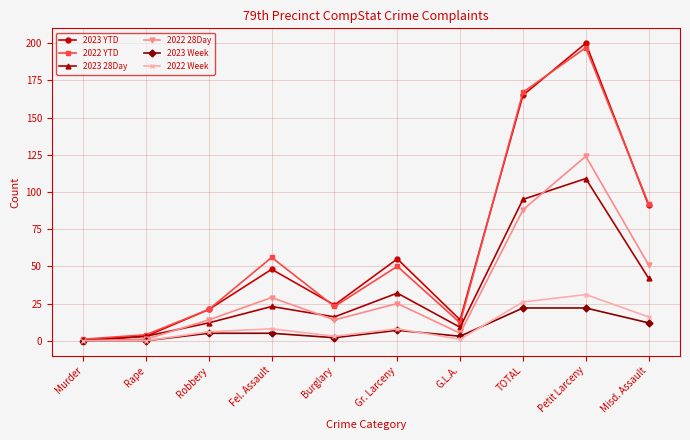

Reading left to right, transcribe all the data shown in this chart.

2023 YTD: Murder=0	Rape=3	Robbery=21	Fel. Assault=48	Burglary=24	Gr. Larceny=55	G.L.A.=14	TOTAL=165	Petit Larceny=200	Misd. Assault=91
2022 YTD: Murder=1	Rape=4	Robbery=21	Fel. Assault=56	Burglary=23	Gr. Larceny=50	G.L.A.=12	TOTAL=167	Petit Larceny=197	Misd. Assault=92
2023 28Day: Murder=0	Rape=3	Robbery=12	Fel. Assault=23	Burglary=16	Gr. Larceny=32	G.L.A.=9	TOTAL=95	Petit Larceny=109	Misd. Assault=42
2022 28Day: Murder=0	Rape=1	Robbery=14	Fel. Assault=29	Burglary=14	Gr. Larceny=25	G.L.A.=5	TOTAL=88	Petit Larceny=124	Misd. Assault=51
2023 Week: Murder=0	Rape=0	Robbery=5	Fel. Assault=5	Burglary=2	Gr. Larceny=7	G.L.A.=3	TOTAL=22	Petit Larceny=22	Misd. Assault=12
2022 Week: Murder=0	Rape=0	Robbery=6	Fel. Assault=8	Burglary=3	Gr. Larceny=8	G.L.A.=1	TOTAL=26	Petit Larceny=31	Misd. Assault=16